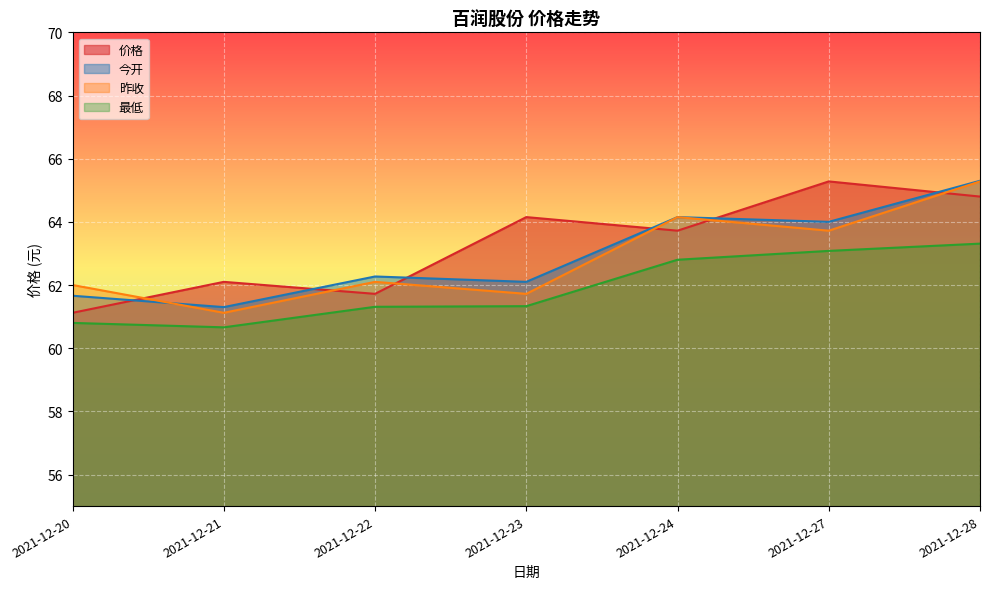

Which has a higher value, 2021-12-27 or 2021-12-23?

2021-12-27